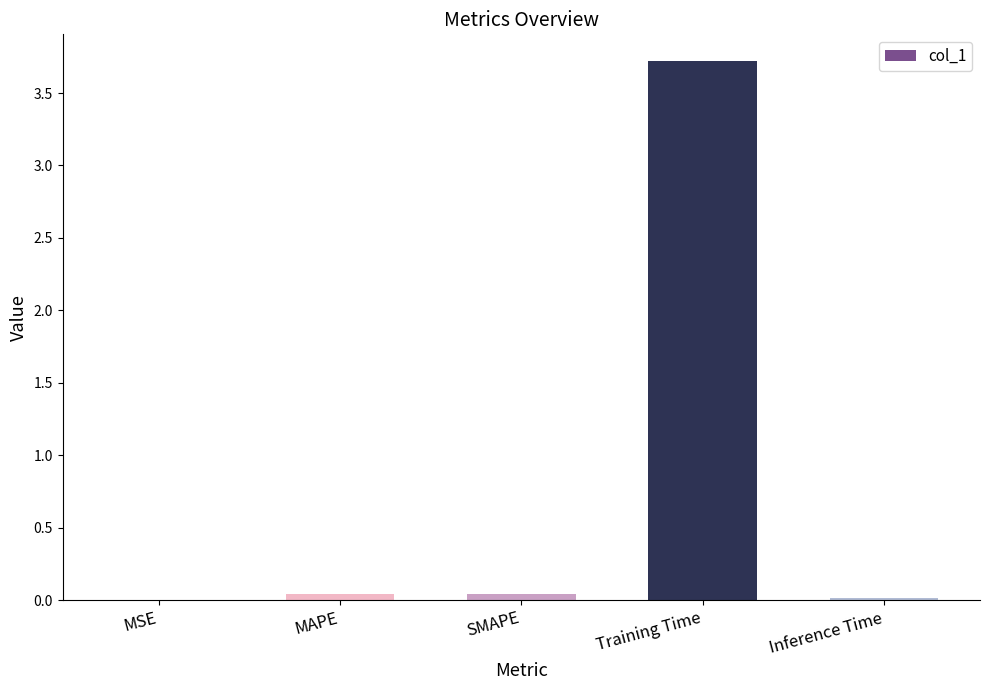

The chart shows a value of 0.0 at MAPE. True or false?

True